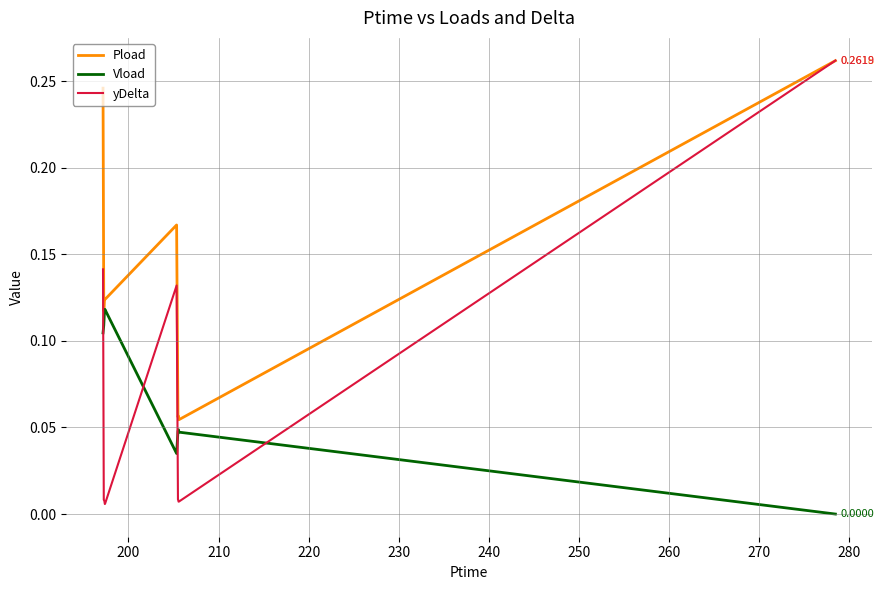

True or false: Vload and Pload cross at least once.

False